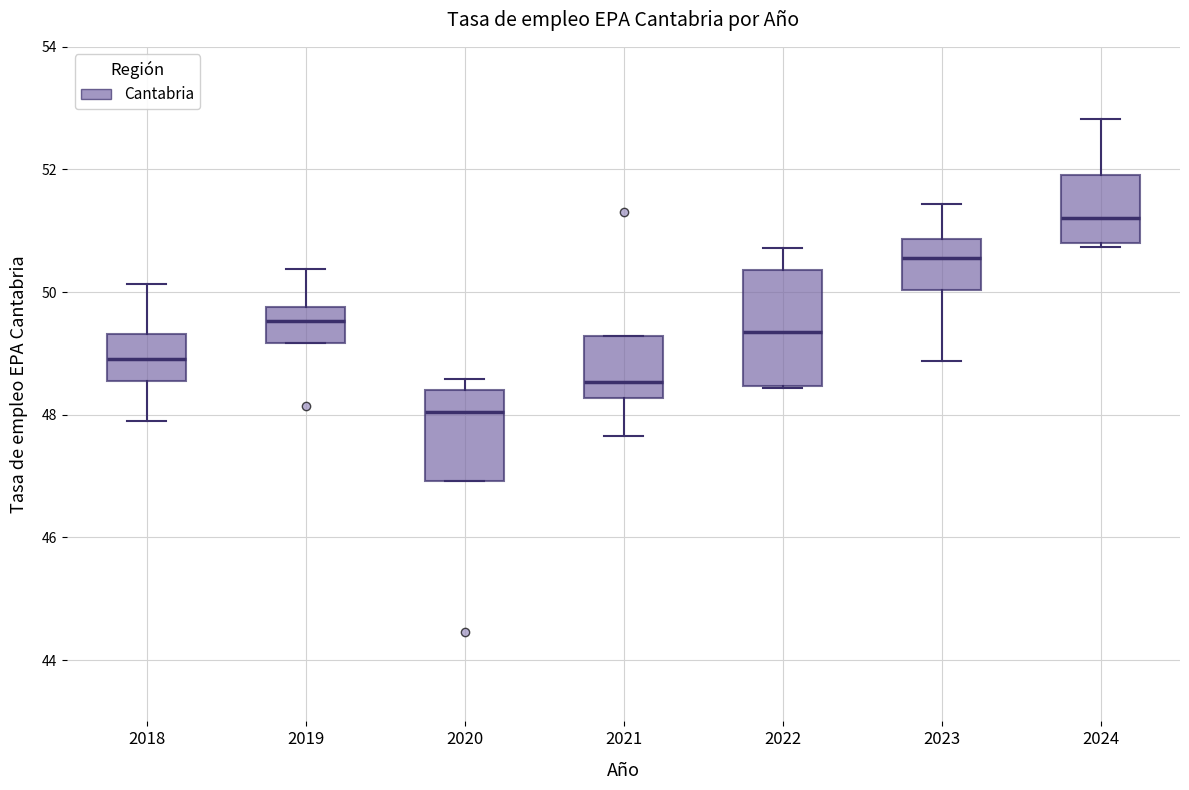

Comparing the boxes themselves (not the whiskers), which one is the tallest?

2022